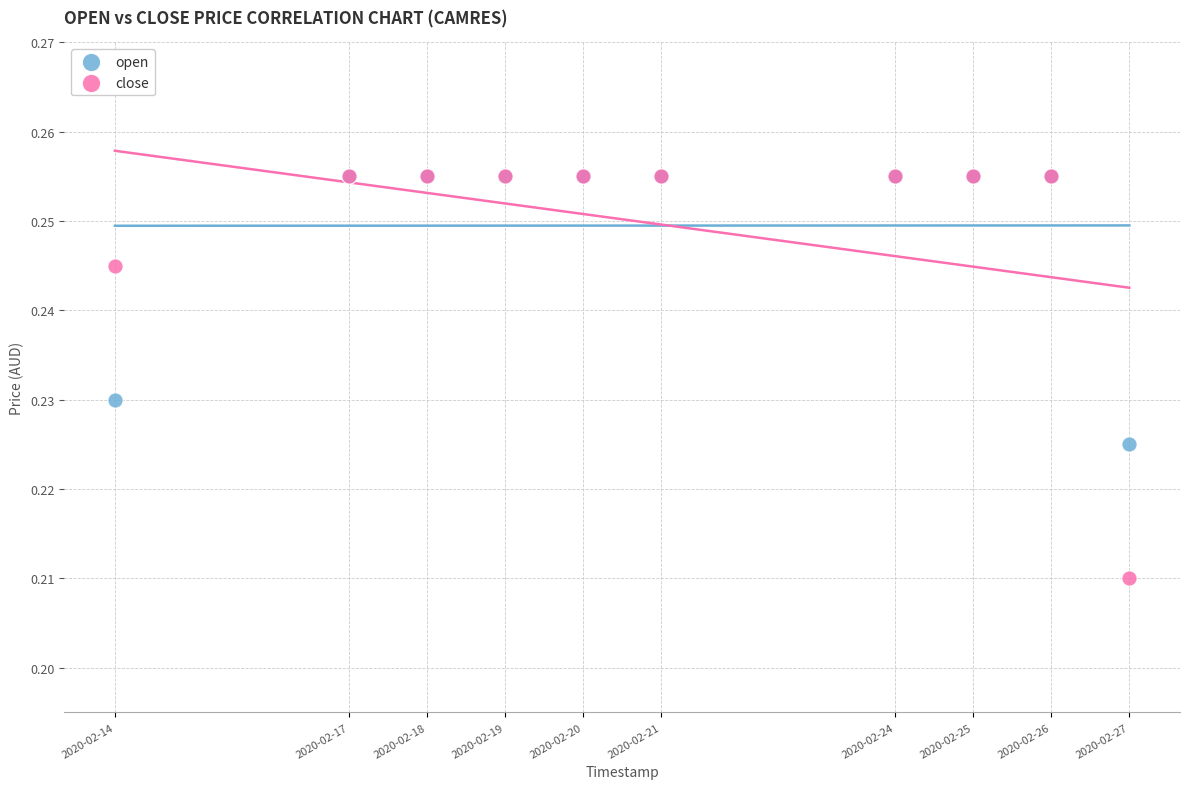

Which series has the largest Y range (max minus min)?

close